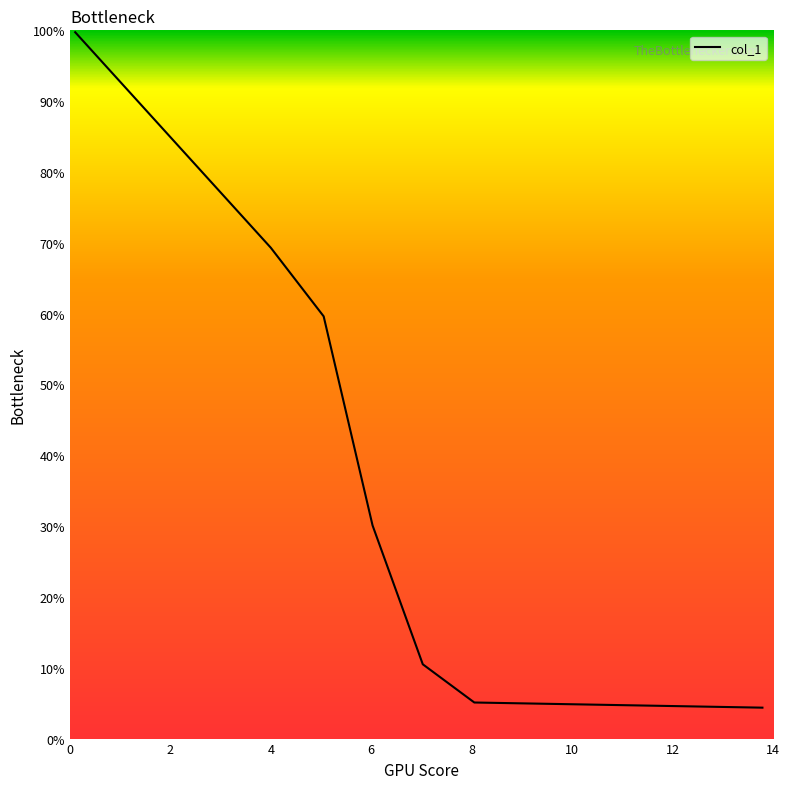

Does the chart display data point markers on the line(s)?

No